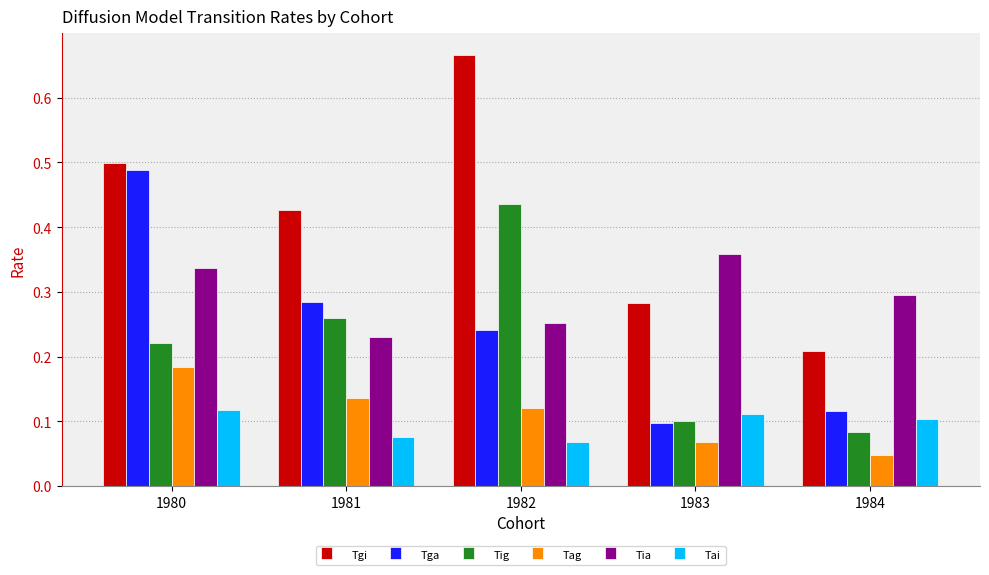

True or false: Tai has a value of 0.1 at 1983.

True